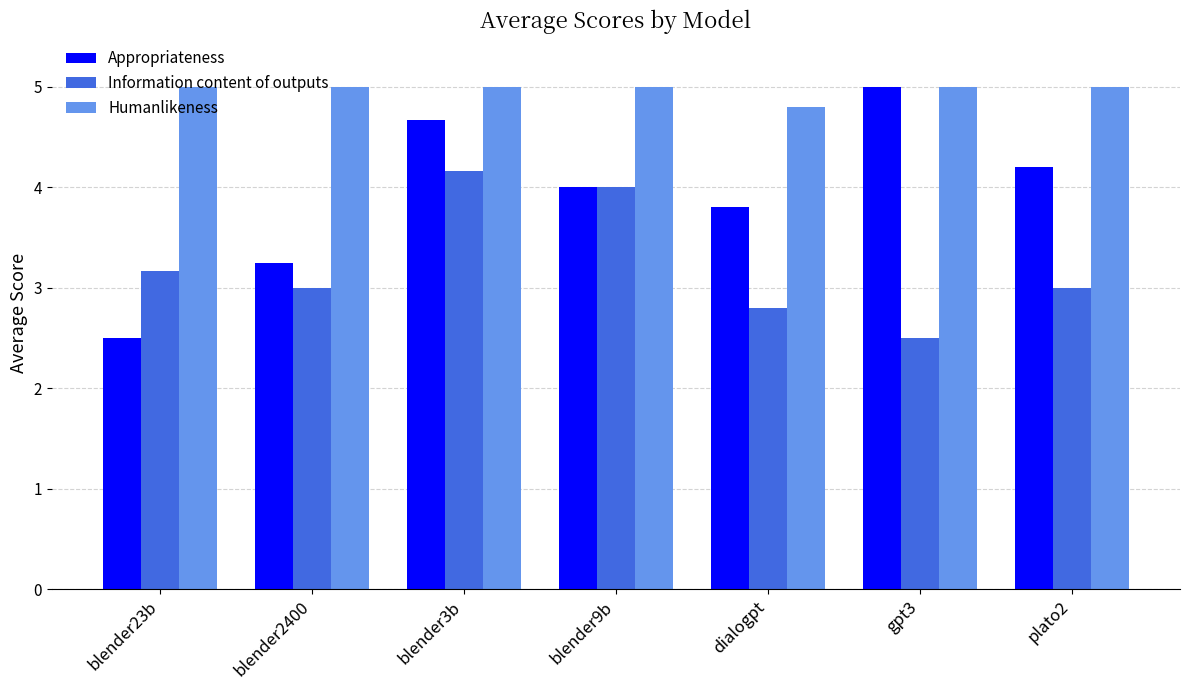

Which series changed the most between blender3b and blender9b?

Appropriateness